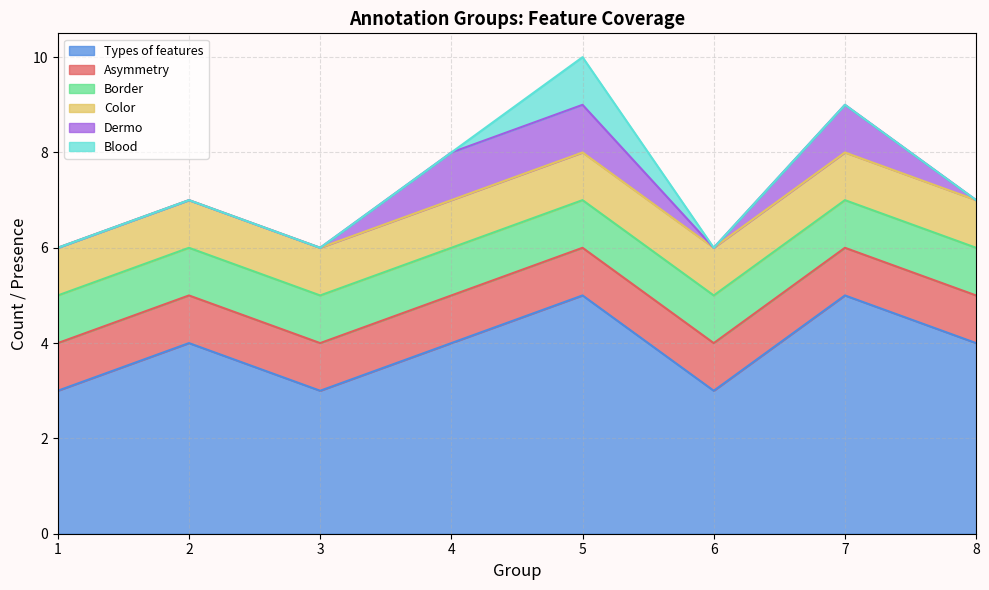

What is the greatest value displayed?

5